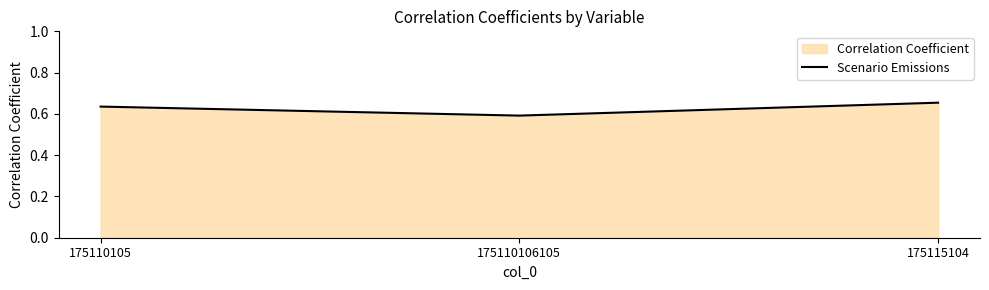

What is the value of the 3rd point from the left?

0.7